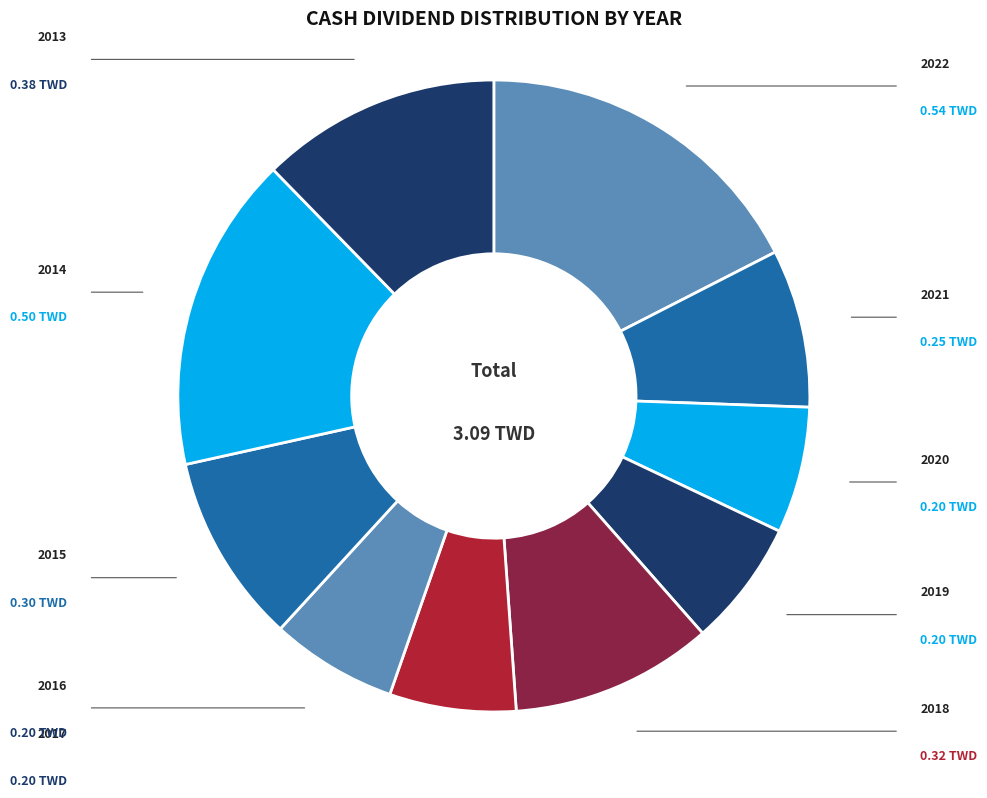

Count the number of slices in the pie.

10